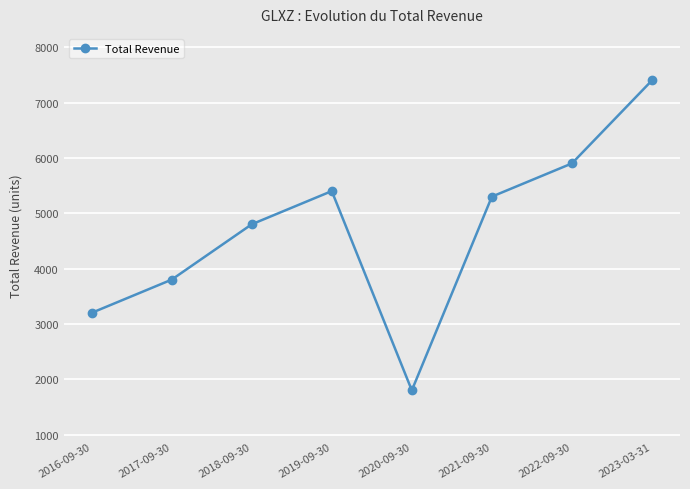

Which label corresponds to the largest value in the chart?

2023-03-31